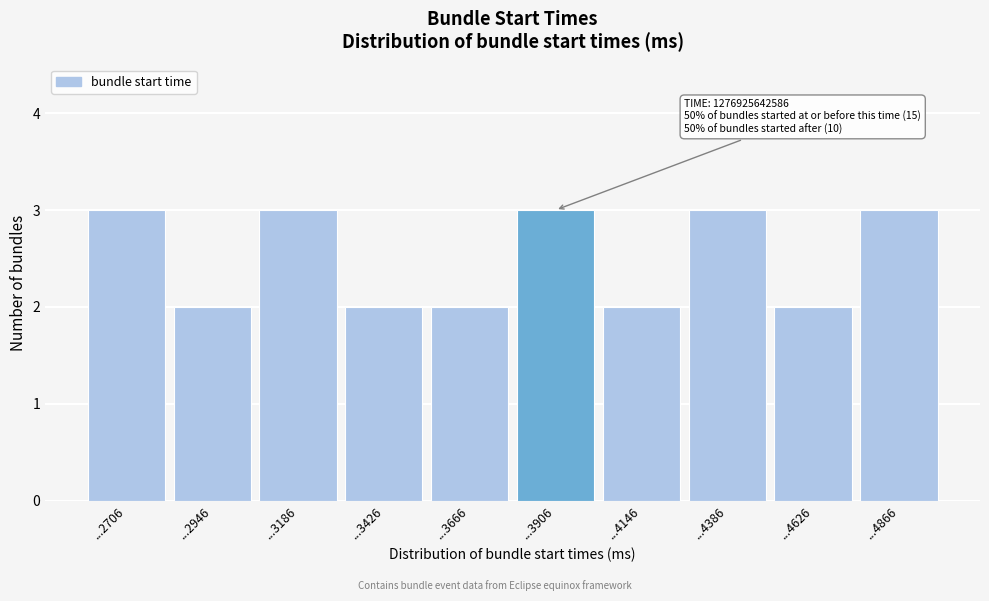

Reading right to left, transcribe all the data shown in this chart.

3	2	3	2	3	2	2	3	2	3